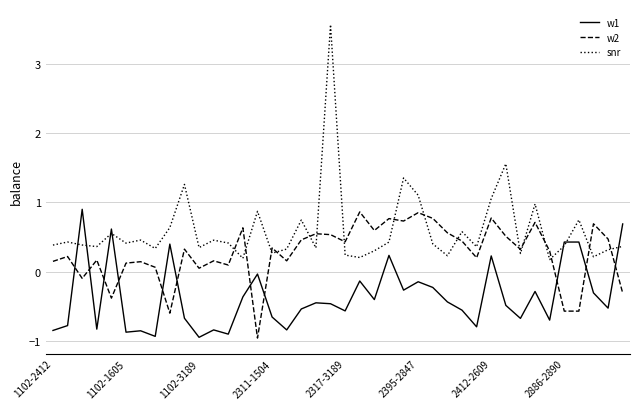

What are all the series names shown in the legend?

w1, w2, snr